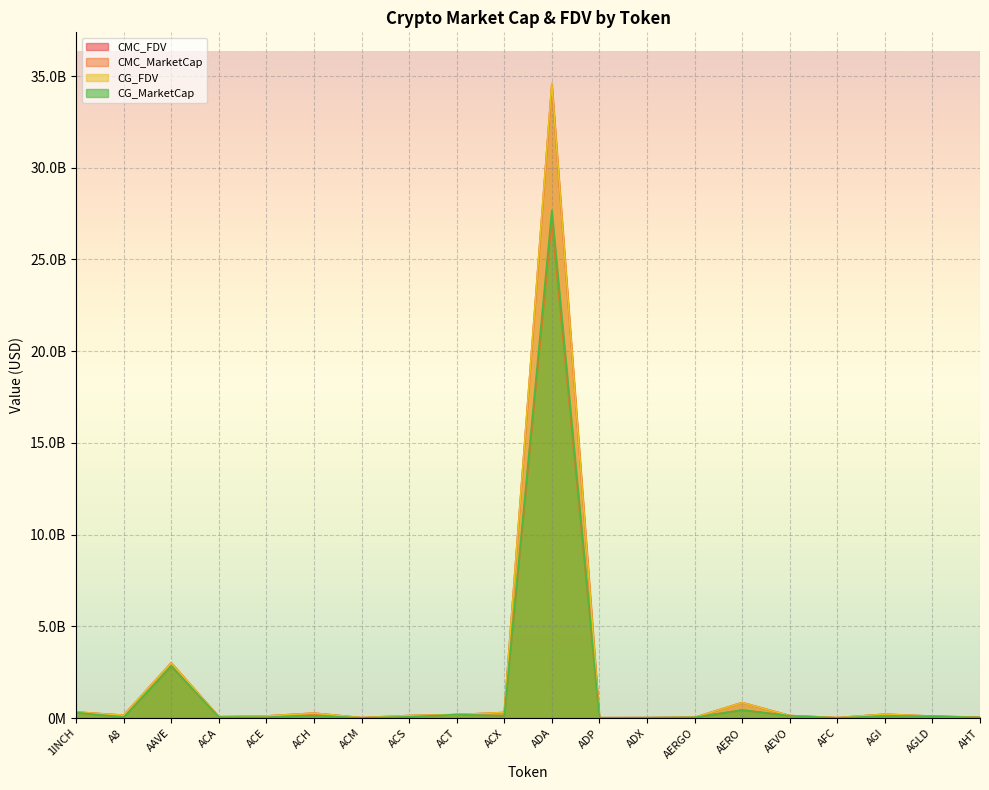

True or false: CMC_MarketCap and CG_MarketCap intersect in this chart.

True